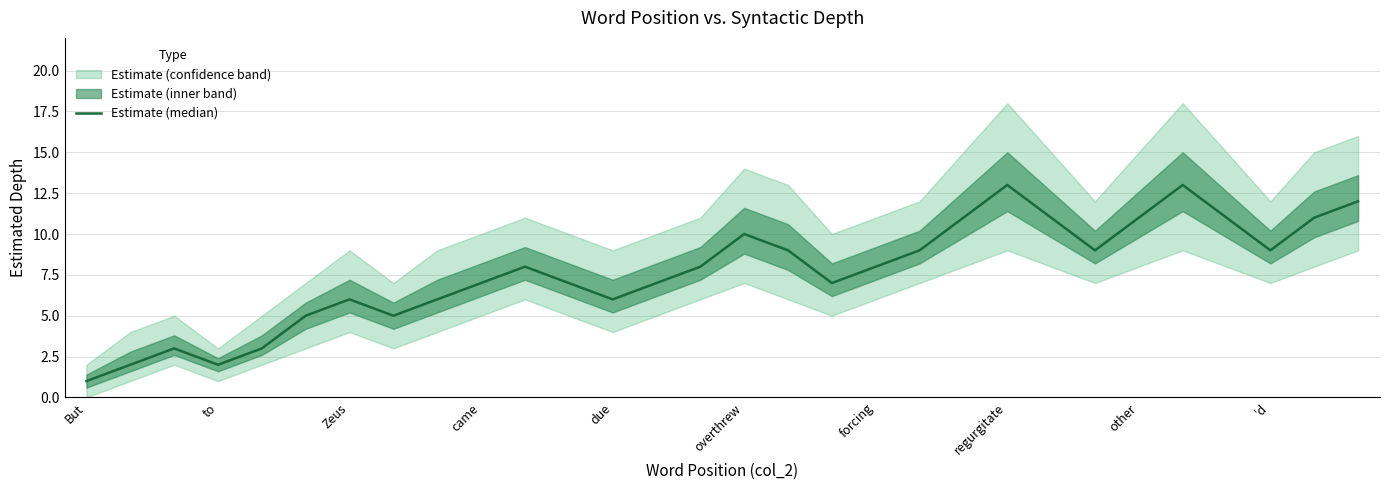

What is the ratio of the value at 28 to the value at 19?

1.2